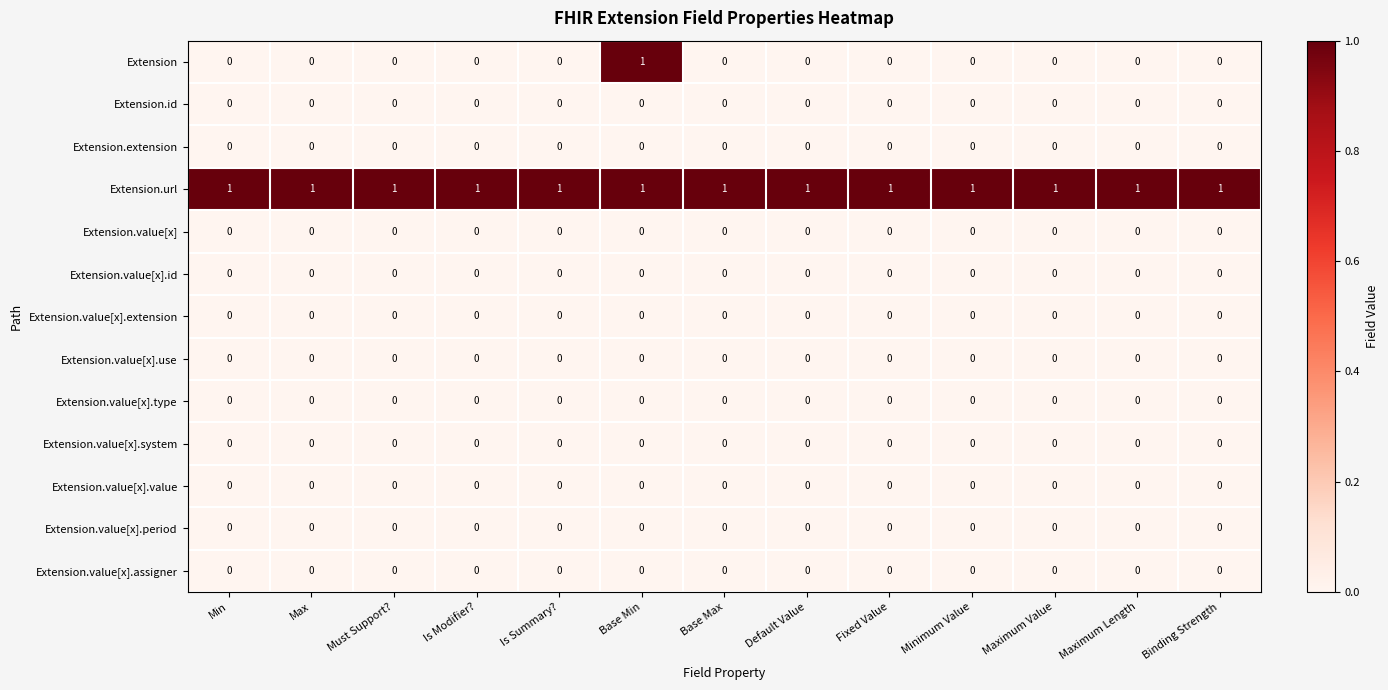

True or false: Extension.value[x].assigner has a value of 0 at Base Min.

True